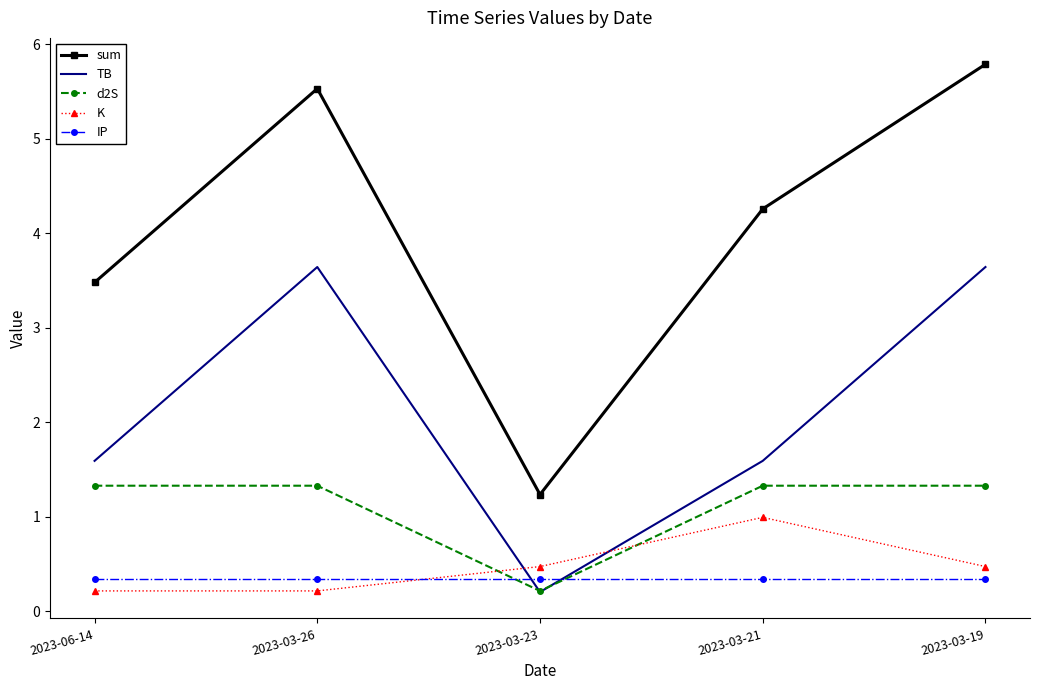

The value of TB at 2023-03-26 is 1.5. True or false?

False